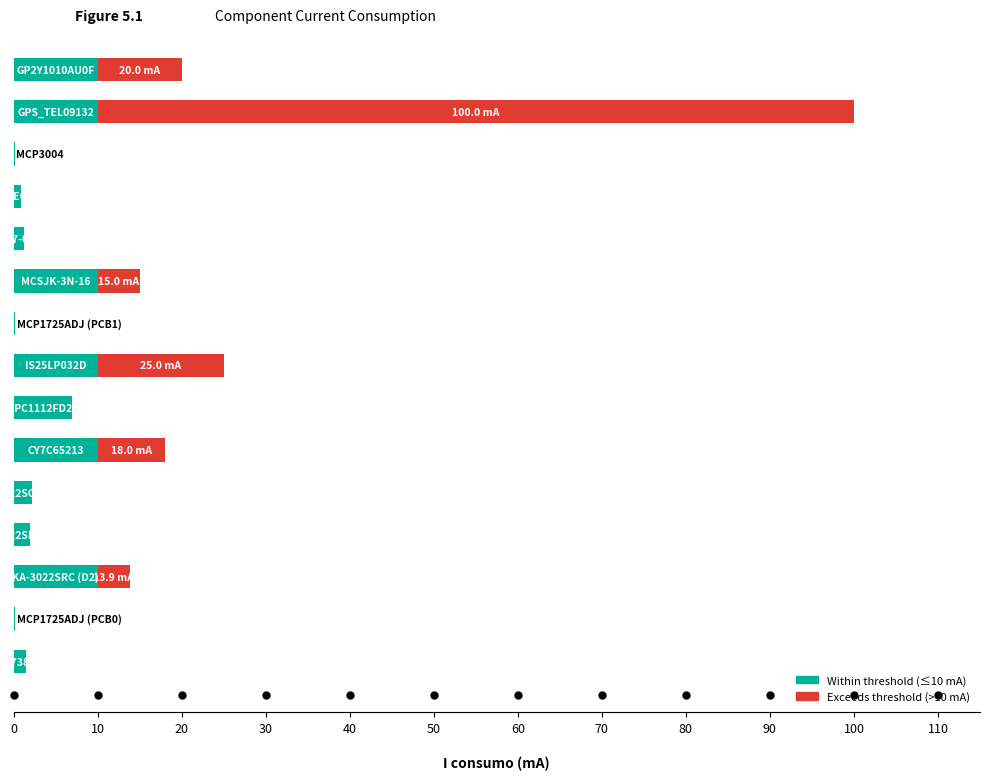

How many categories are shown in the chart?

15